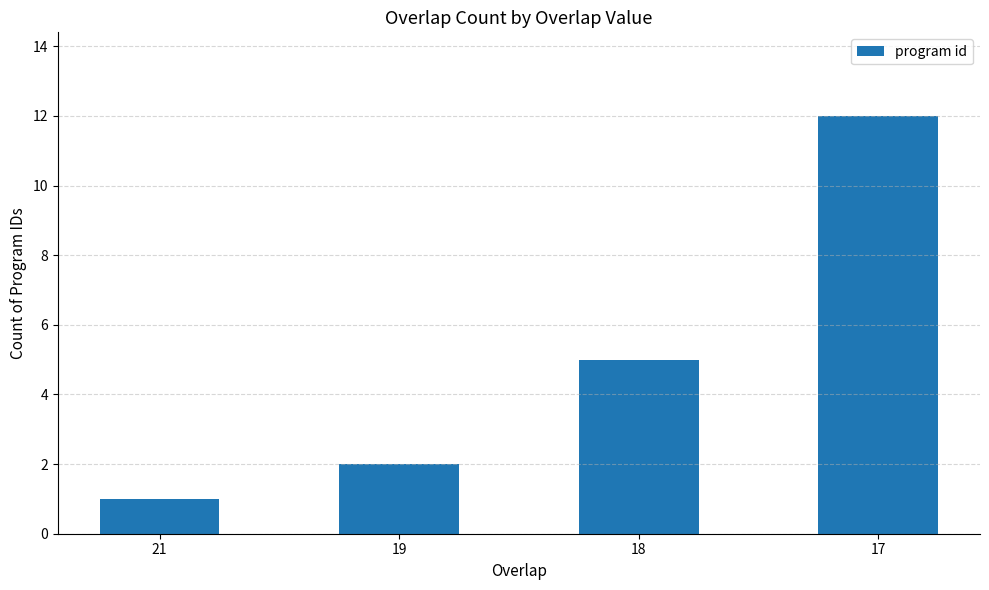

List the labels in order of value, smallest first.

21, 19, 18, 17